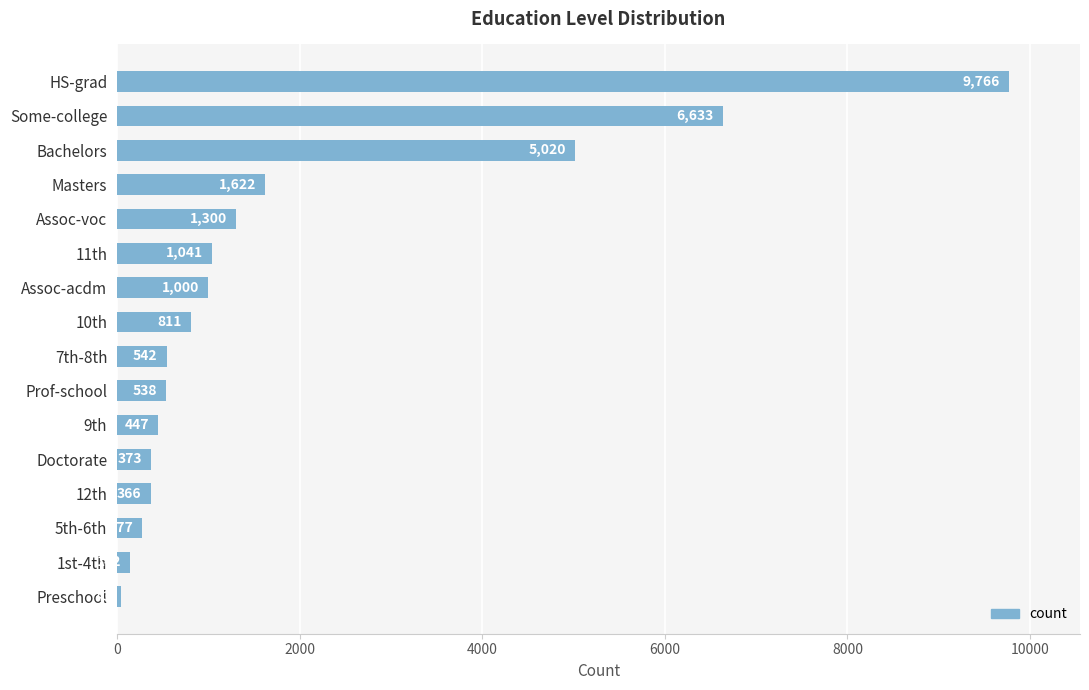

Reading top to bottom, extract all data points from this chart.

9766	6633	5020	1622	1300	1041	1000	811	542	538	447	373	366	277	142	43